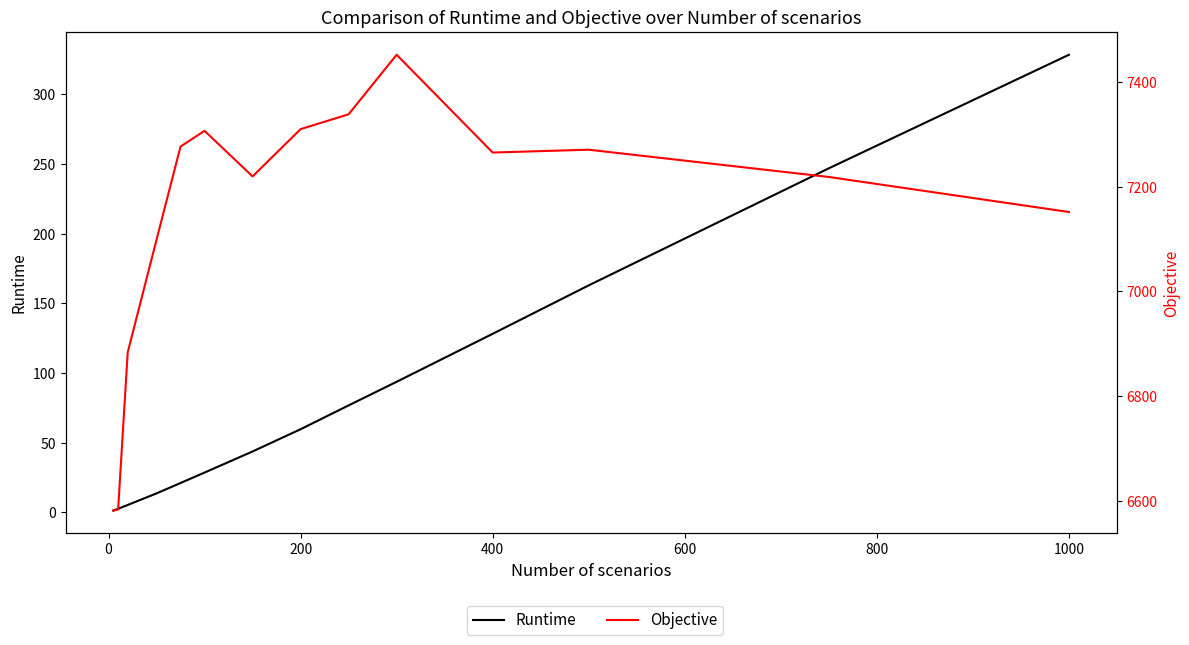

Does the chart have visible grid lines?

No